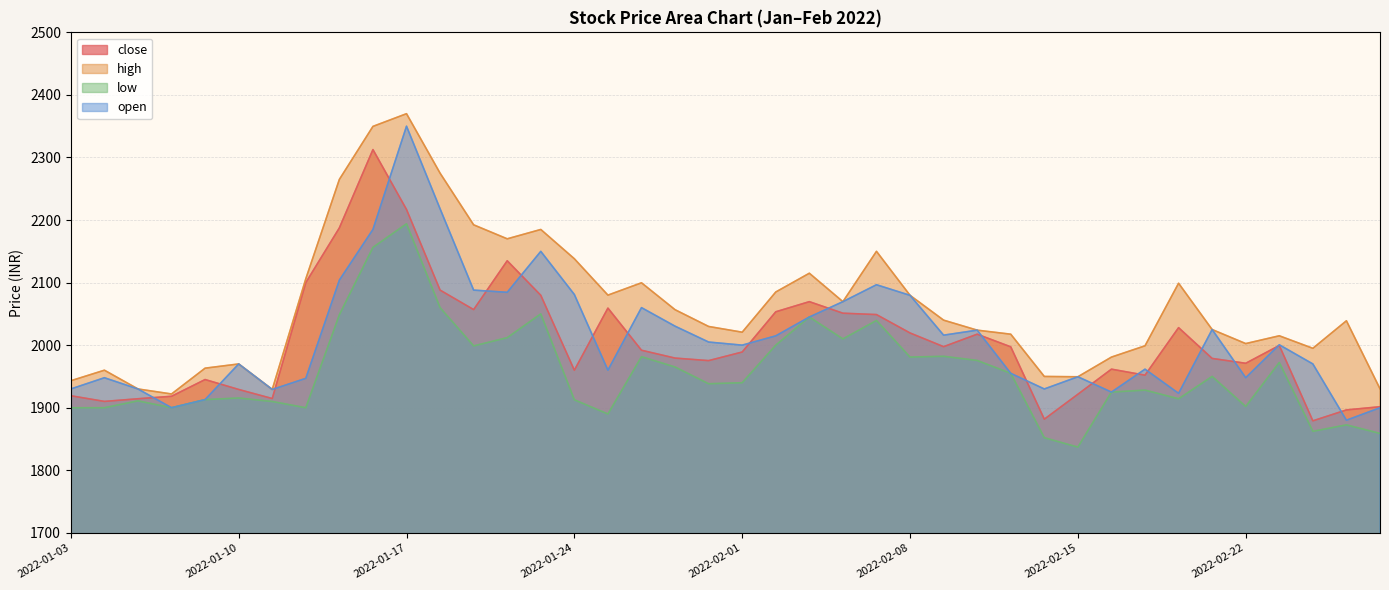

At which category does high reach its first local valley?

2022-01-06